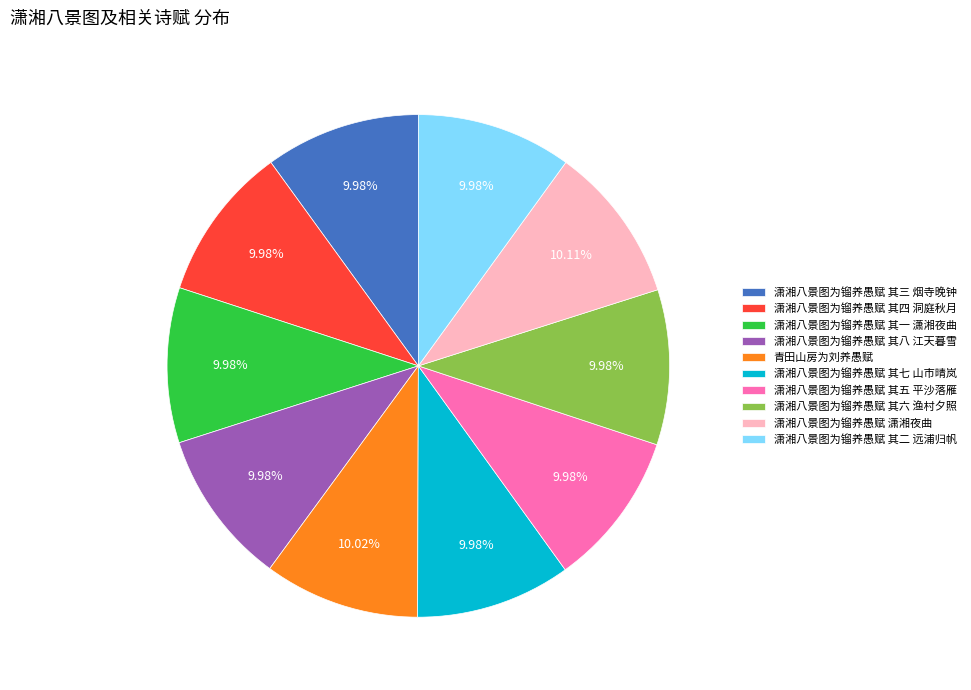

Does 潇湘八景图为镏养愚赋 其三 烟寺晚钟 account for over 50% of the chart?

No